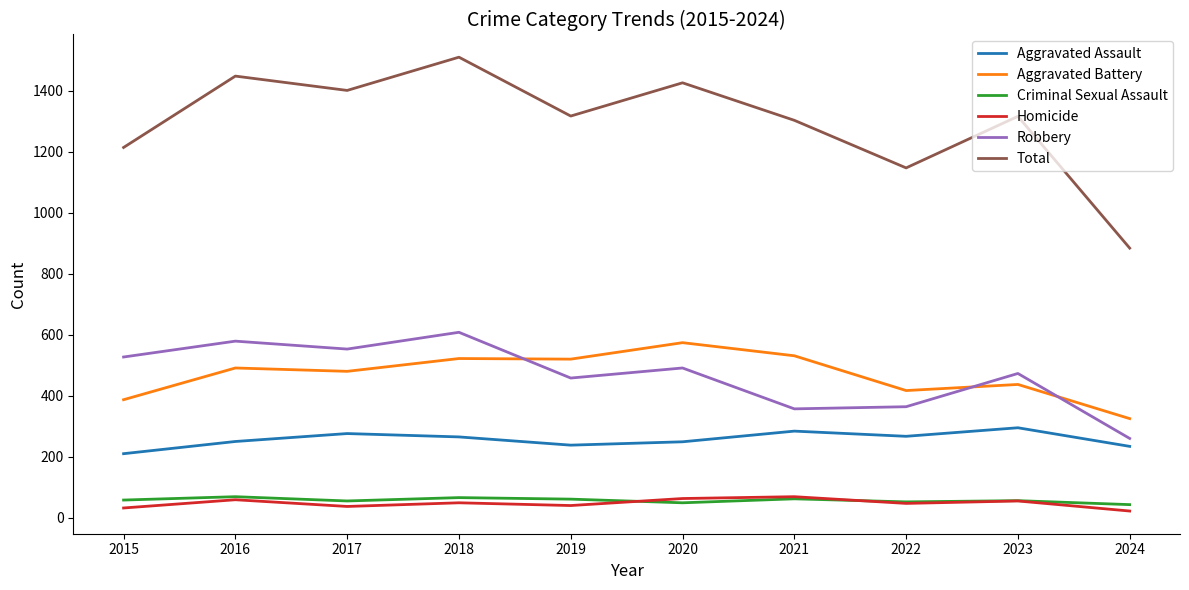

True or false: Homicide and Total cross at least once.

False